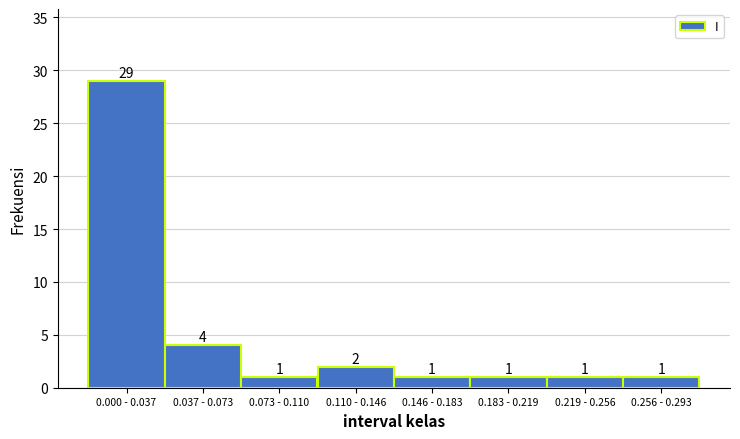

Reading left to right, list all the values displayed in this chart.

29	4	1	2	1	1	1	1